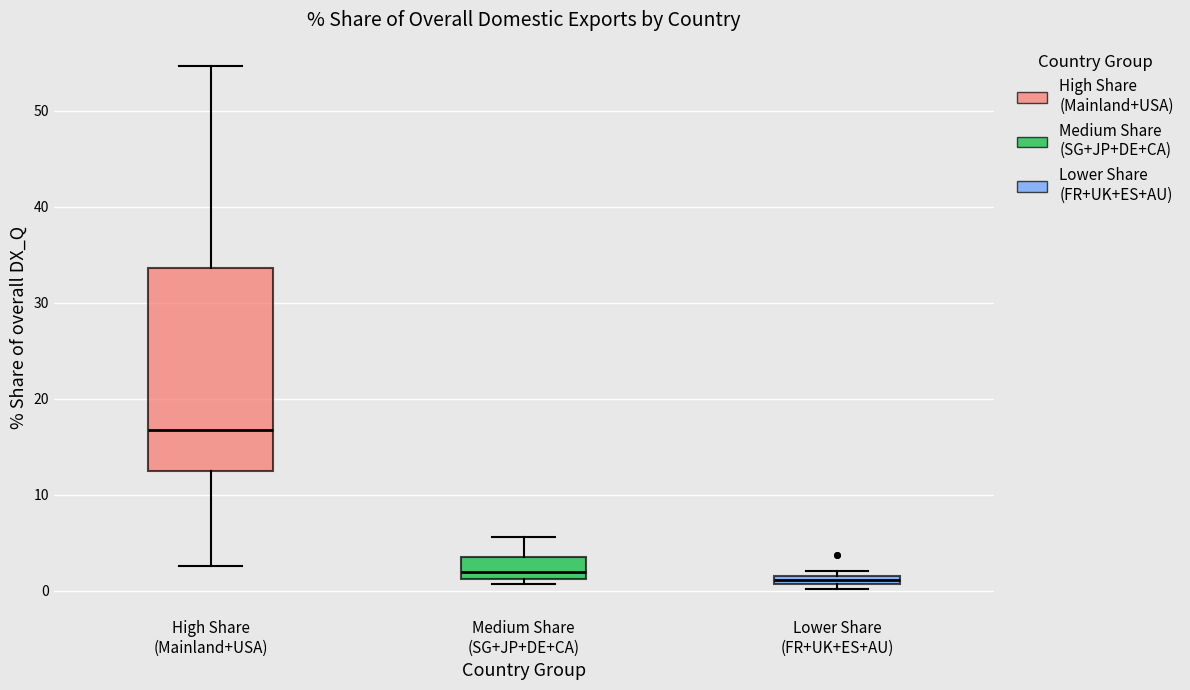

Where is the upper edge of the box for High Share (Mainland+USA) on the y-axis? The values are not printed on the chart, so give them approximately, as read against the axis.

34